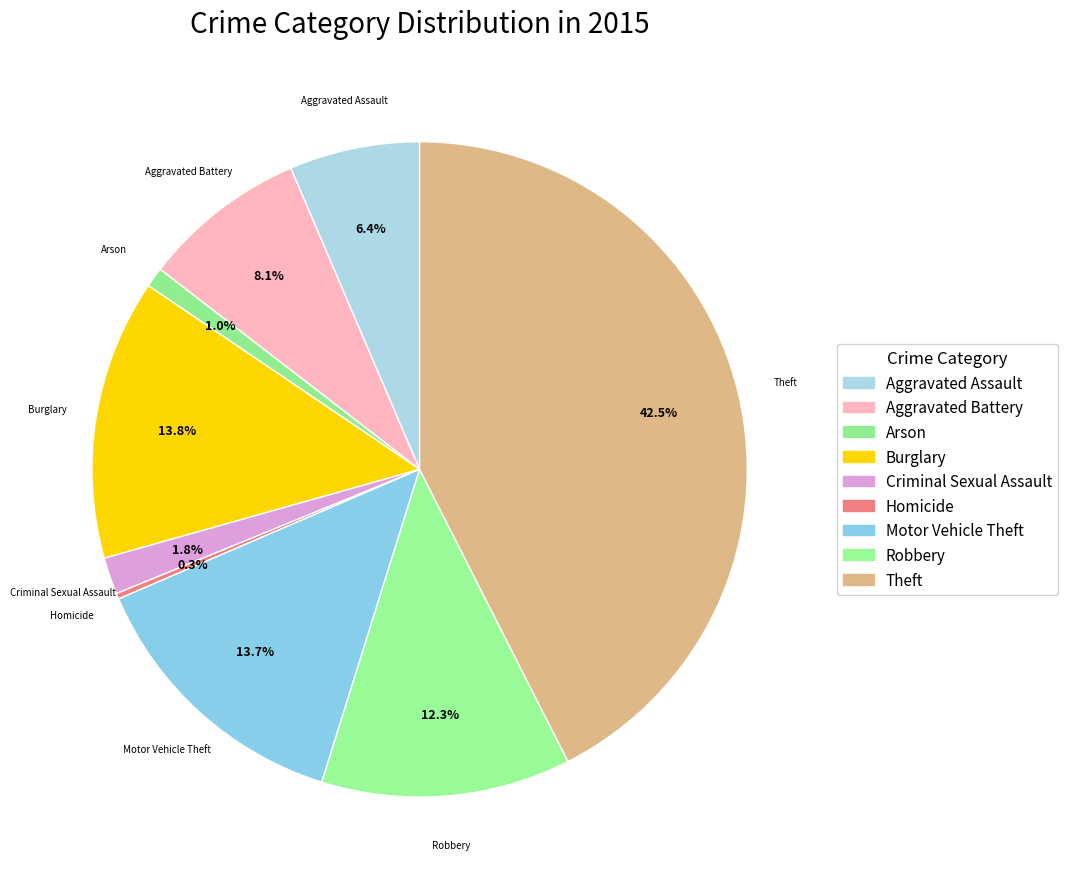

Count the number of slices in the pie.

9